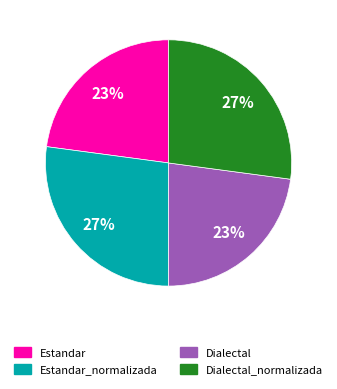

To the nearest percent, what is the combined percentage of Estandar_normalizada and Dialectal?

50%